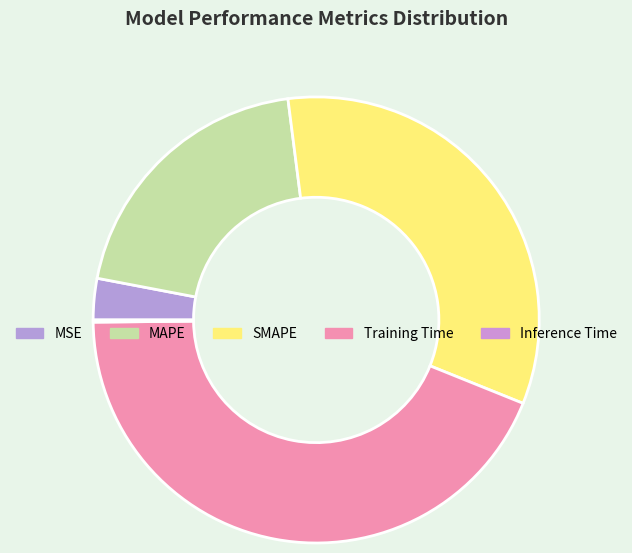

Is MSE the majority of the pie?

No